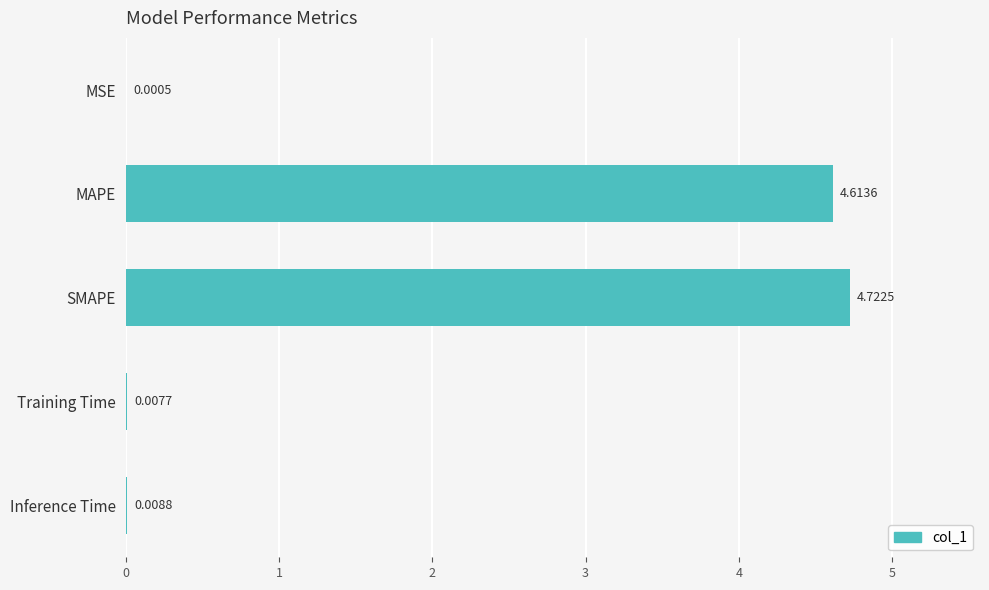

At which category does the chart reach its peak across all series?

SMAPE